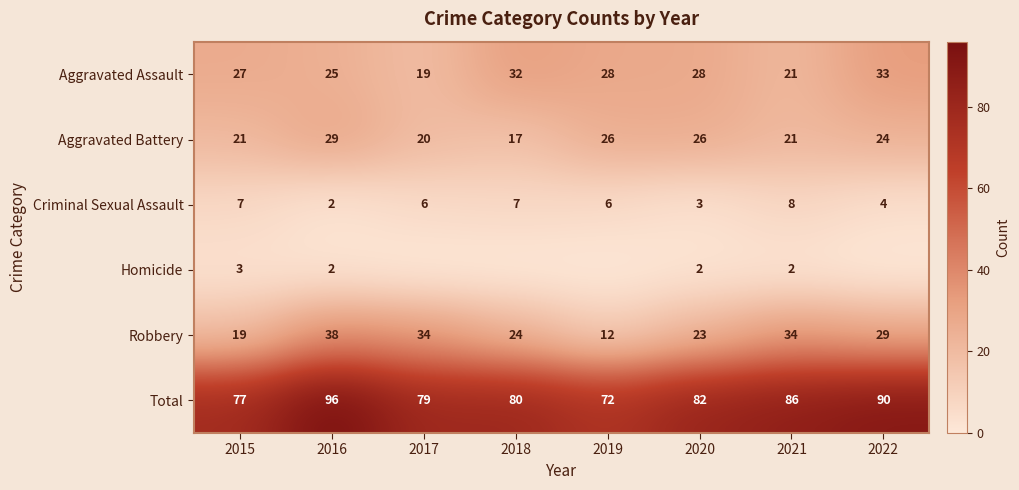

What is the highest value of the Criminal Sexual Assault series?

8